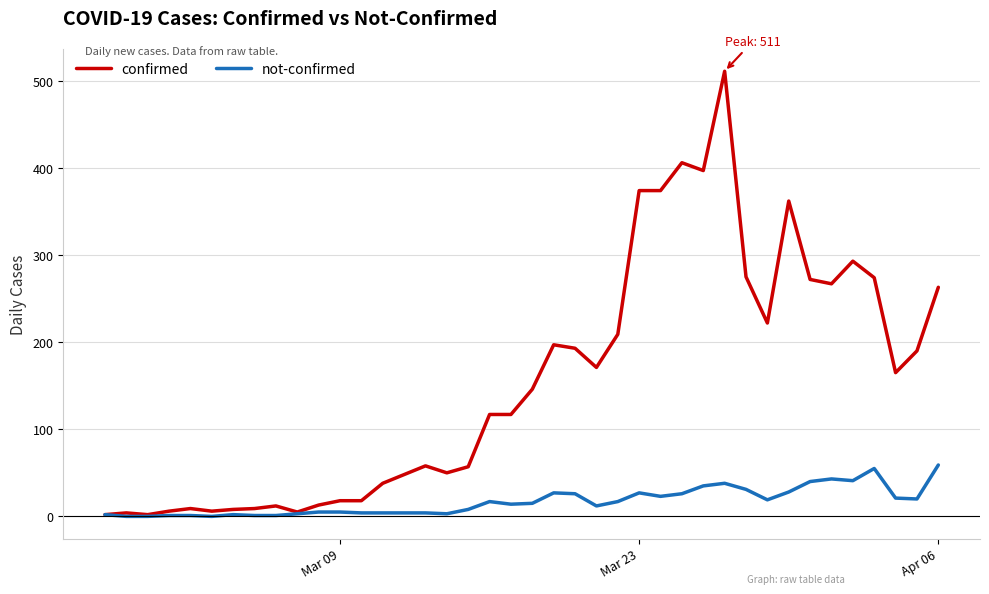

List the series in order of their overall mean, lowest first.

not-confirmed, confirmed